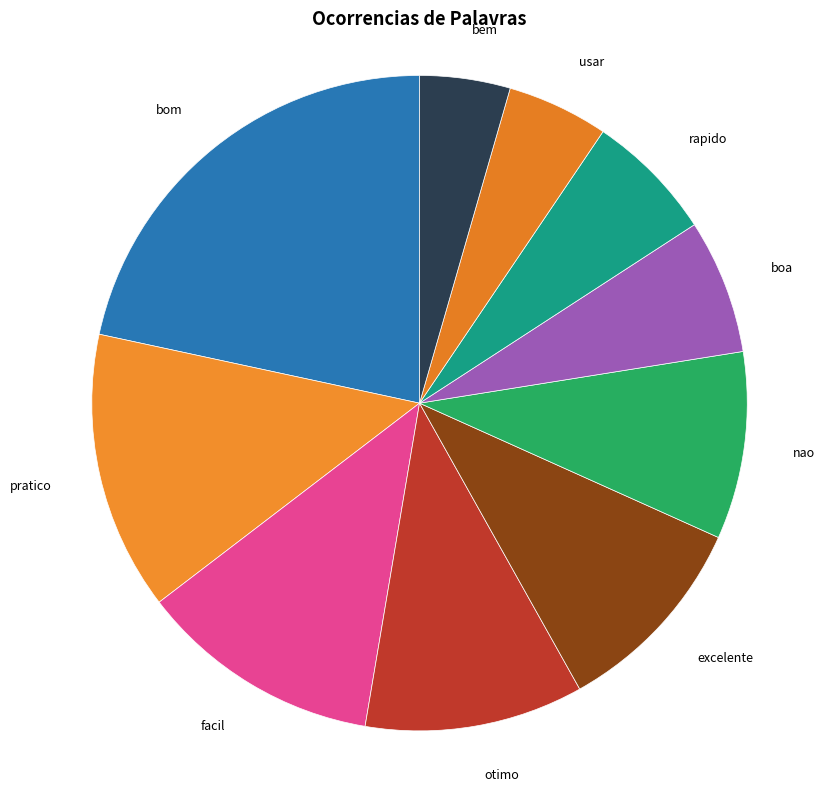

To the nearest percent, what is the average slice percentage?

10%